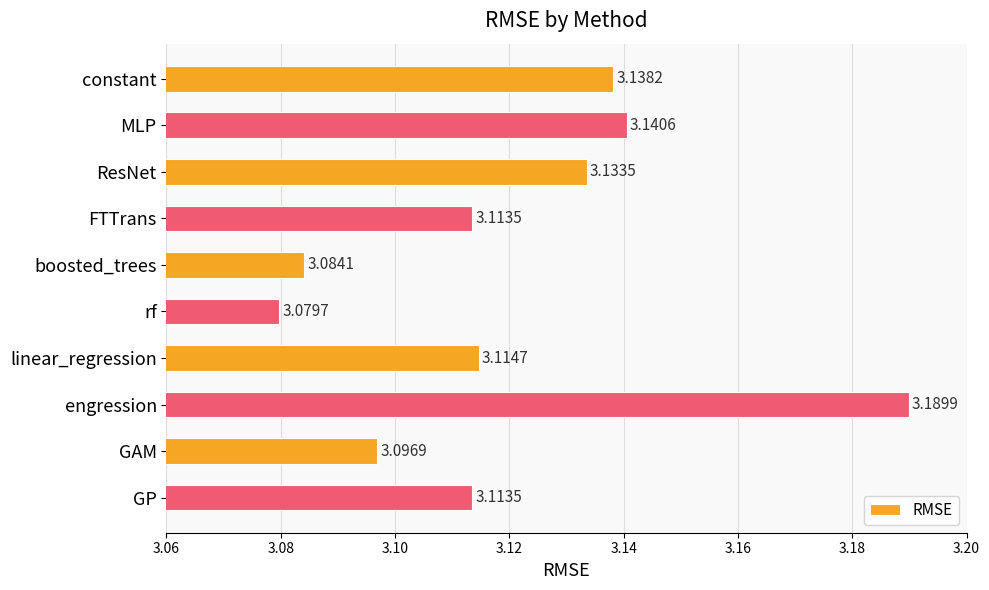

At which label is the value closest to 3?

rf